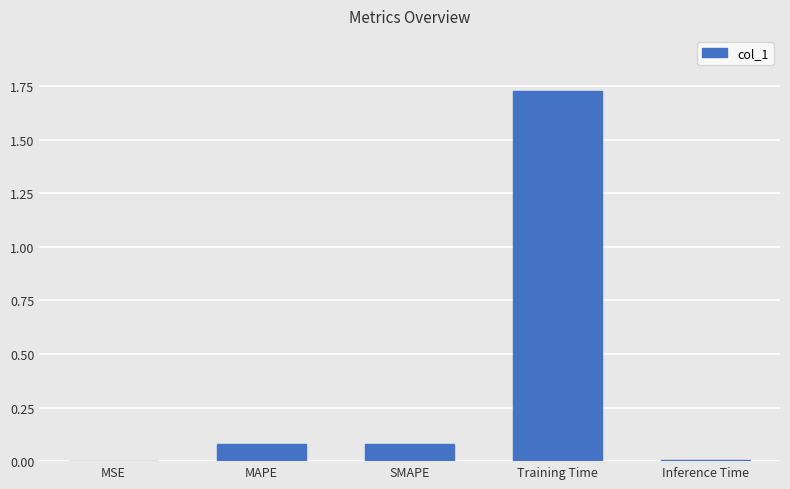

Which label corresponds to the largest value in the chart?

Training Time